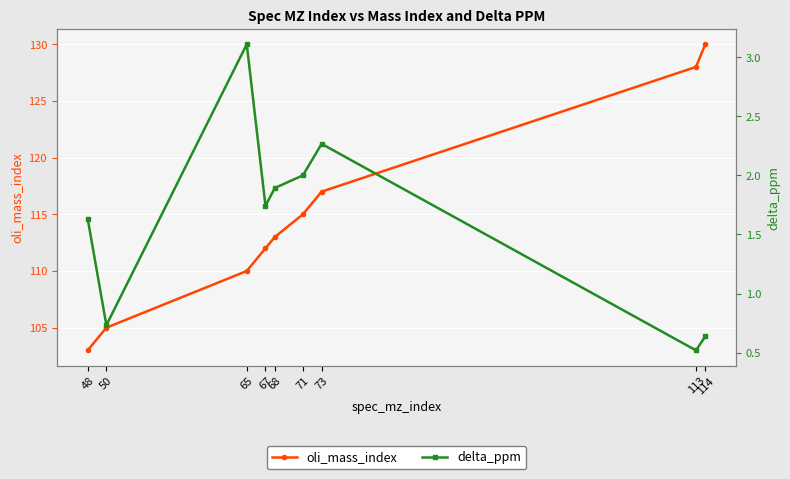

Where does the oli_mass_index series first go above 113?

71